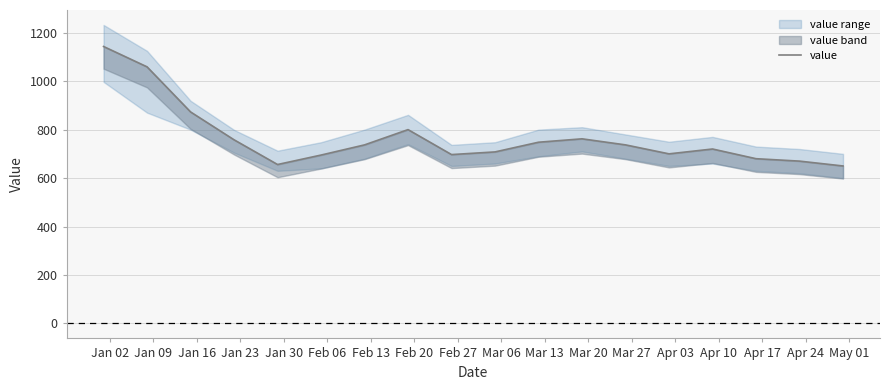

Count the number of values greater than 737.

7